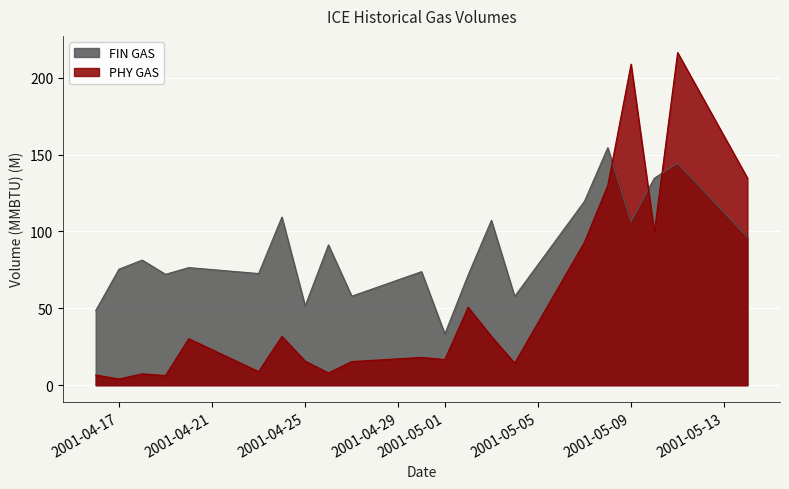

In FIN GAS, how many points are lower than both neighbors (excluding endpoints)?

7